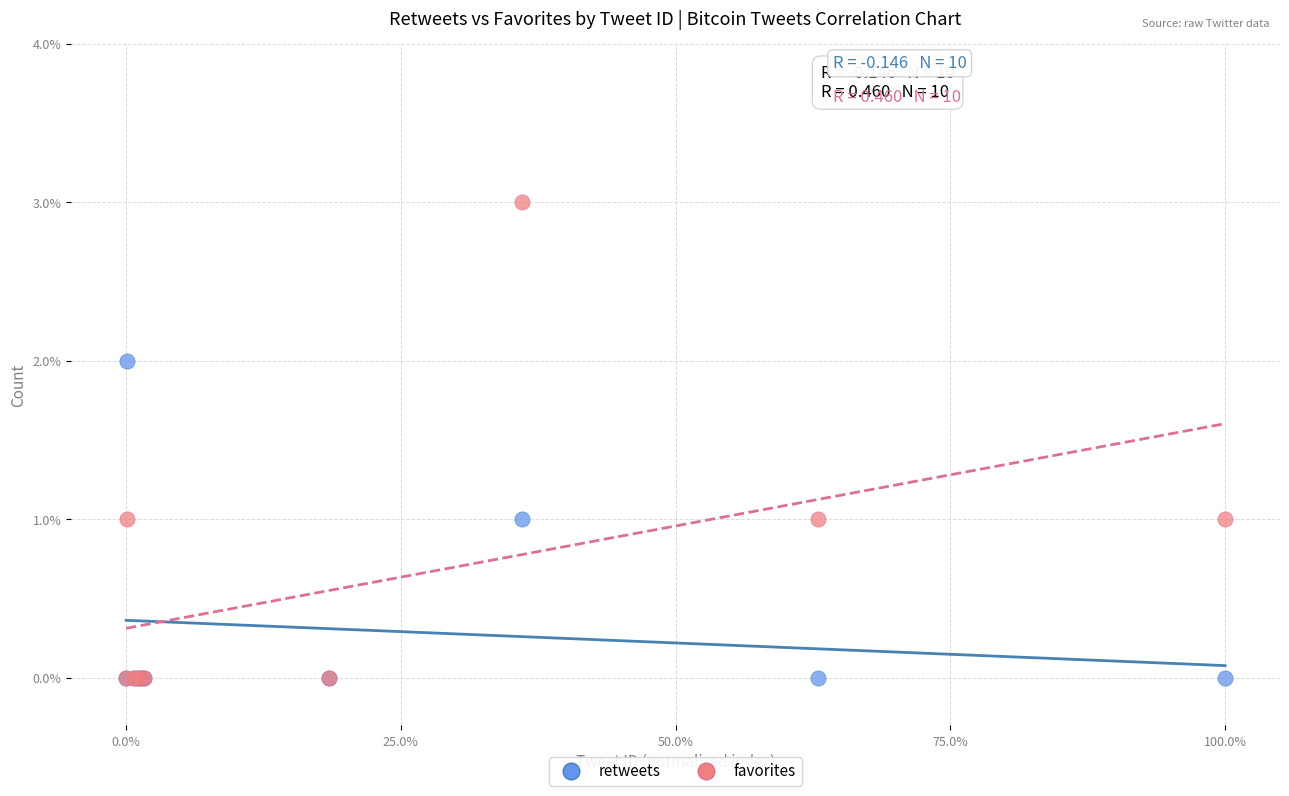

Which series contains the highest Y value?

favorites